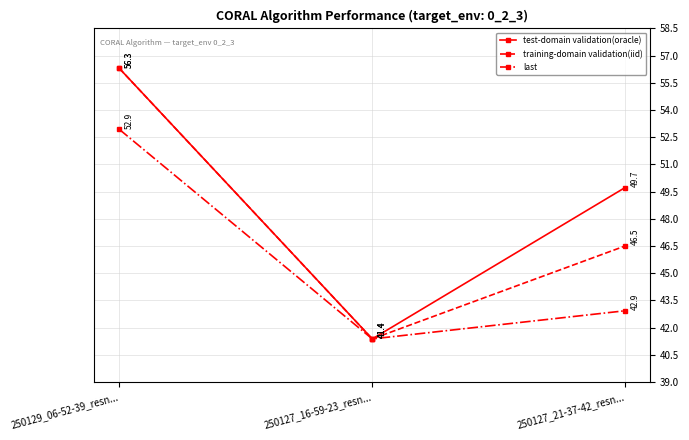

True or false: last has a value of 42.9 at 250127_21-37-42_resn....

True